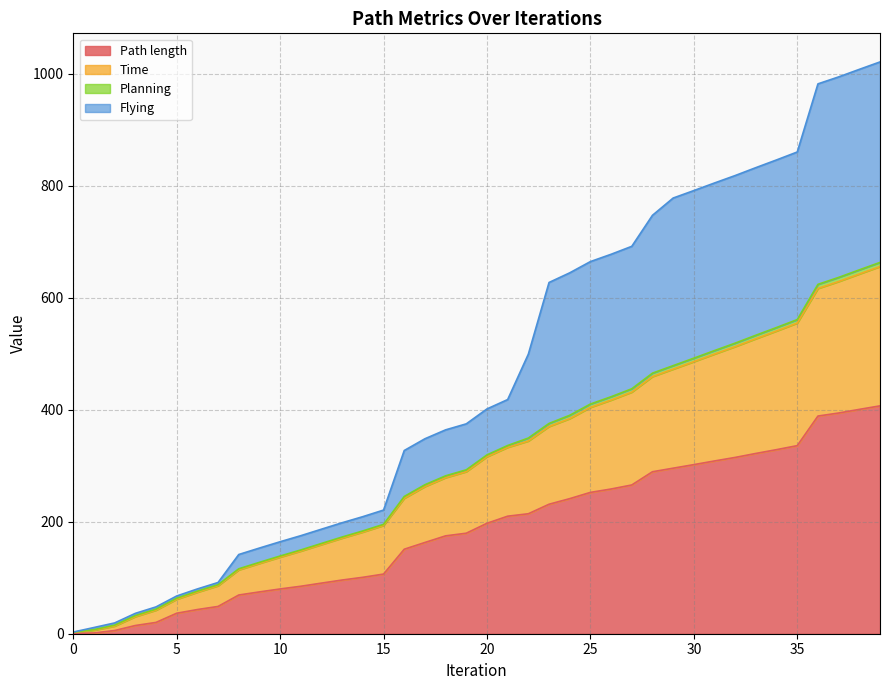

True or false: Path length has a value of 302.0 at 30.

True